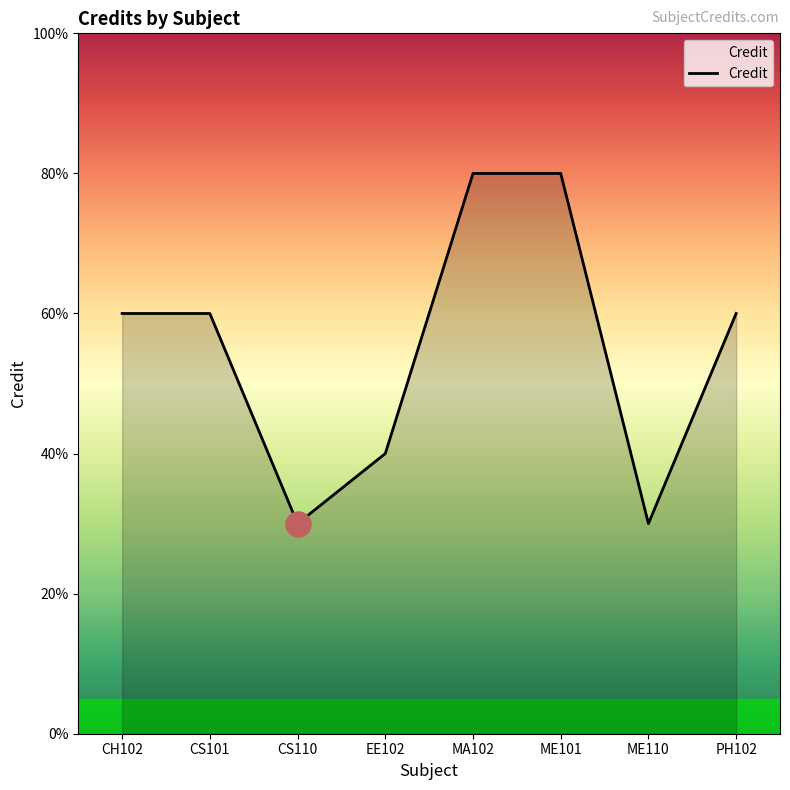

Does the chart display data point markers on the line(s)?

No